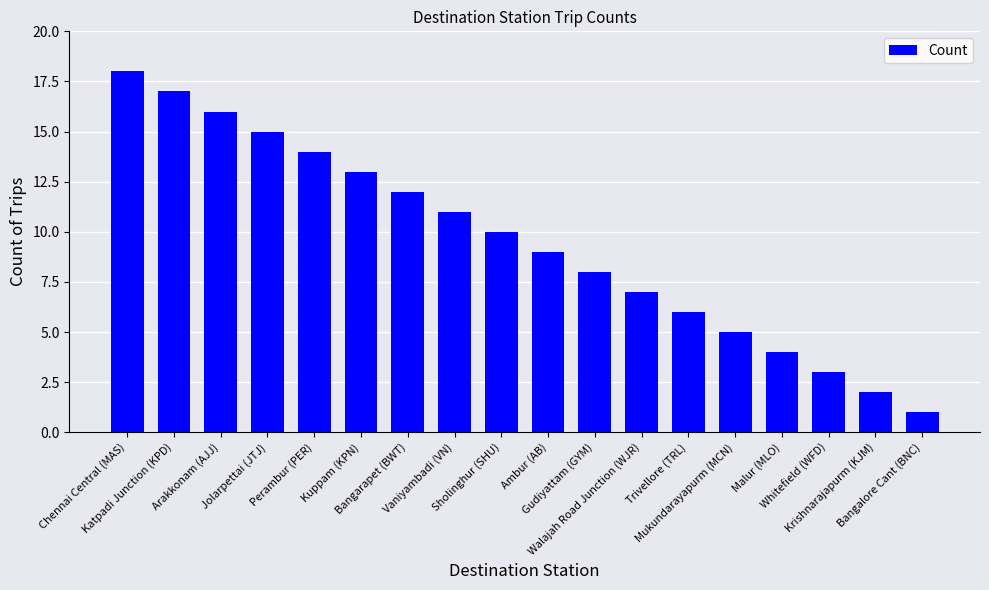

Reading left to right, what are all the values shown in this chart?

18	17	16	15	14	13	12	11	10	9	8	7	6	5	4	3	2	1